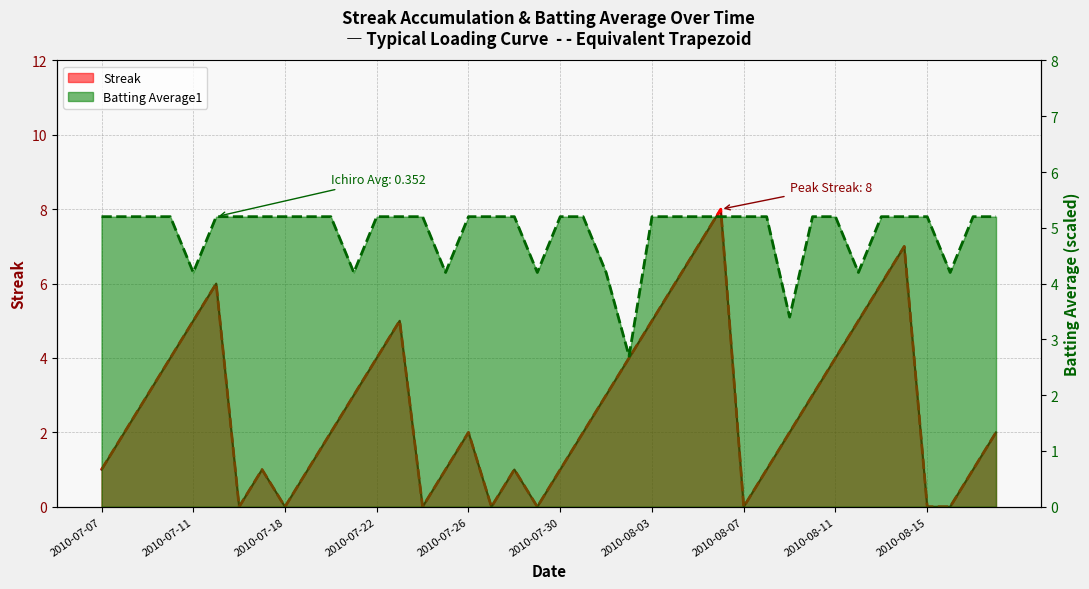

What are all the series names shown in the legend?

Streak, Batting Average1